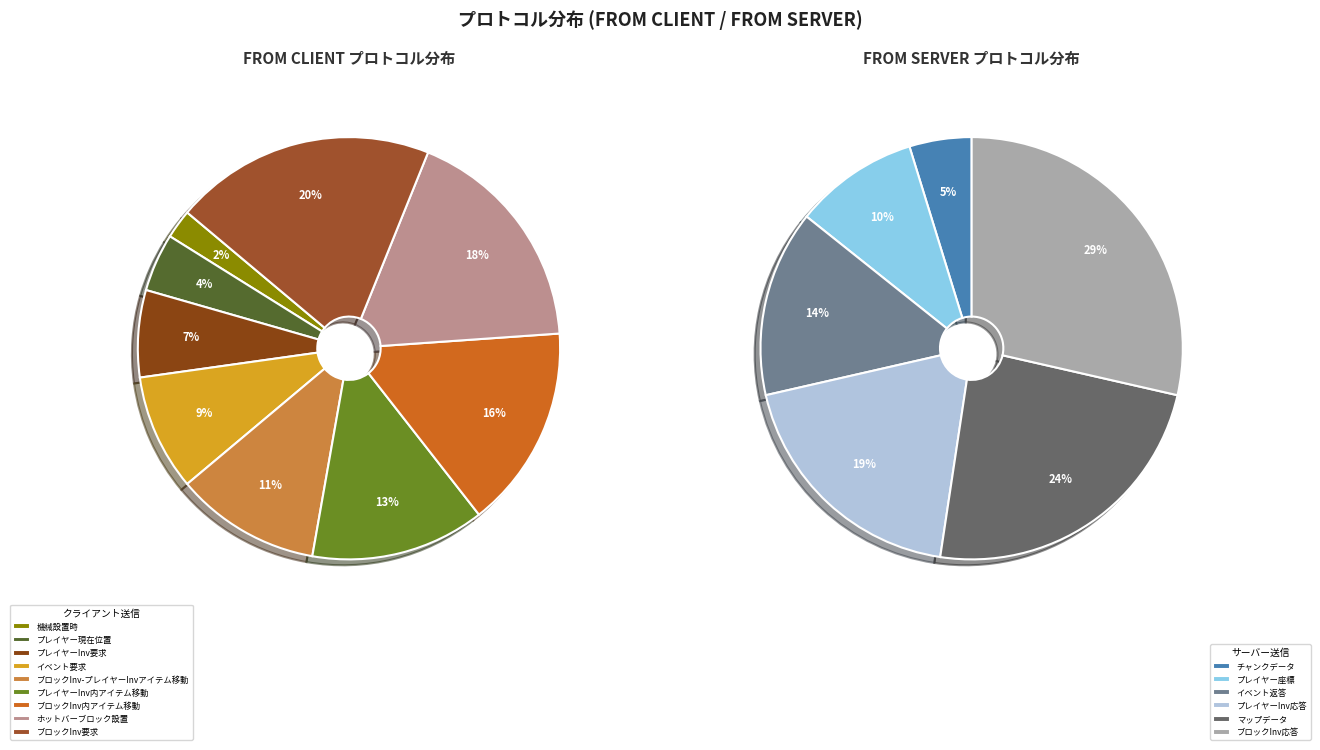

To the nearest percent, what percentage of the pie is プレイヤーインベントリ内アイテム移動プロトコル?

13%